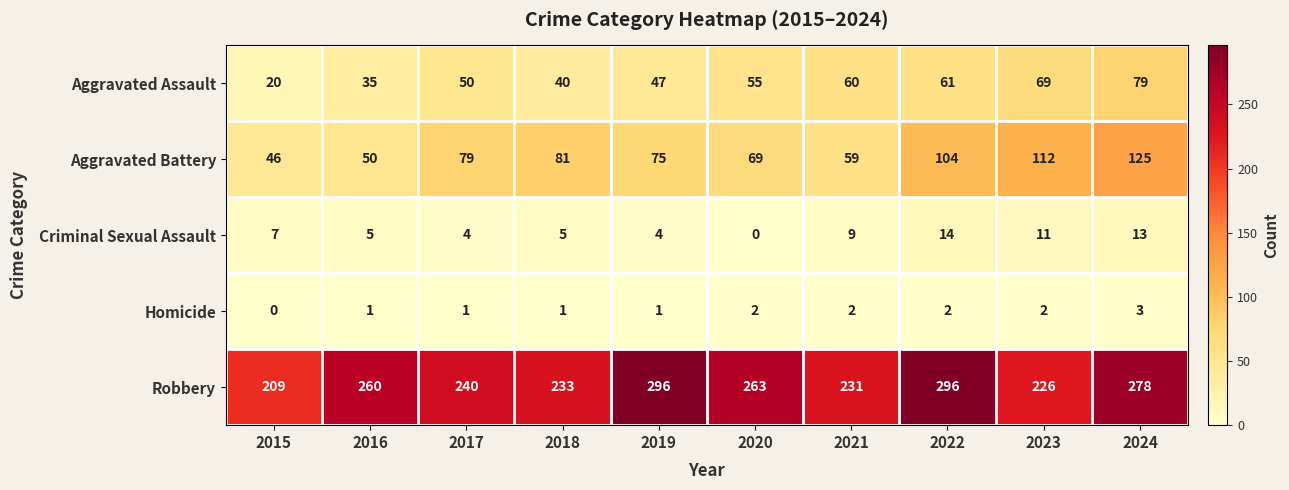

Which series has the largest total across all categories?

Robbery